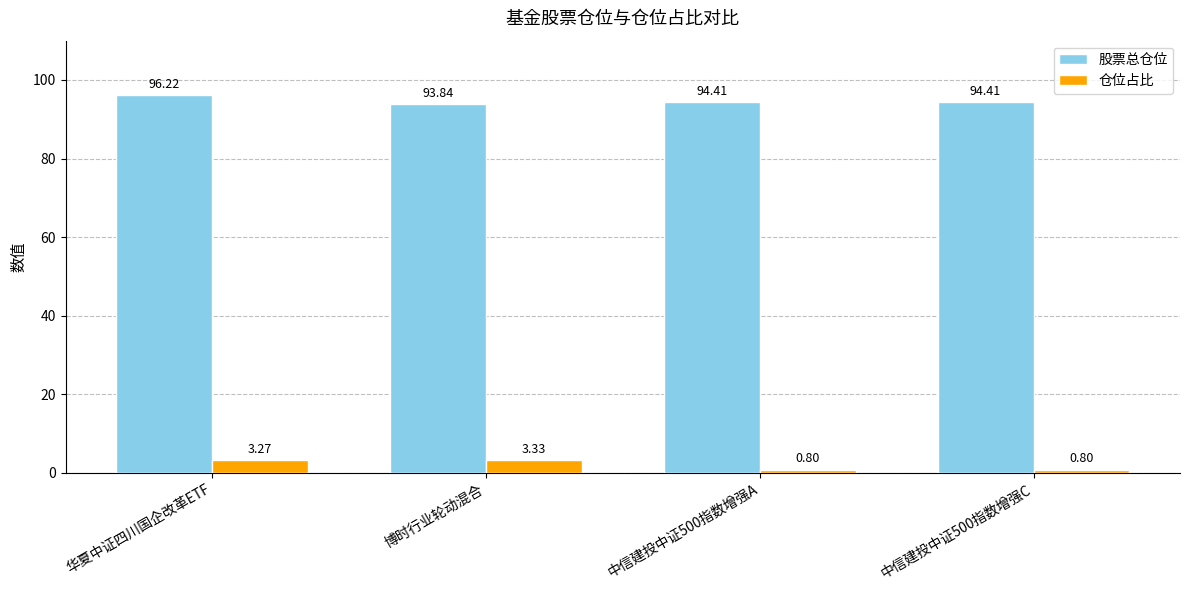

Is the value of 仓位占比 at 博时行业轮动混合 greater than the value of 股票总仓位 at 博时行业轮动混合?

No